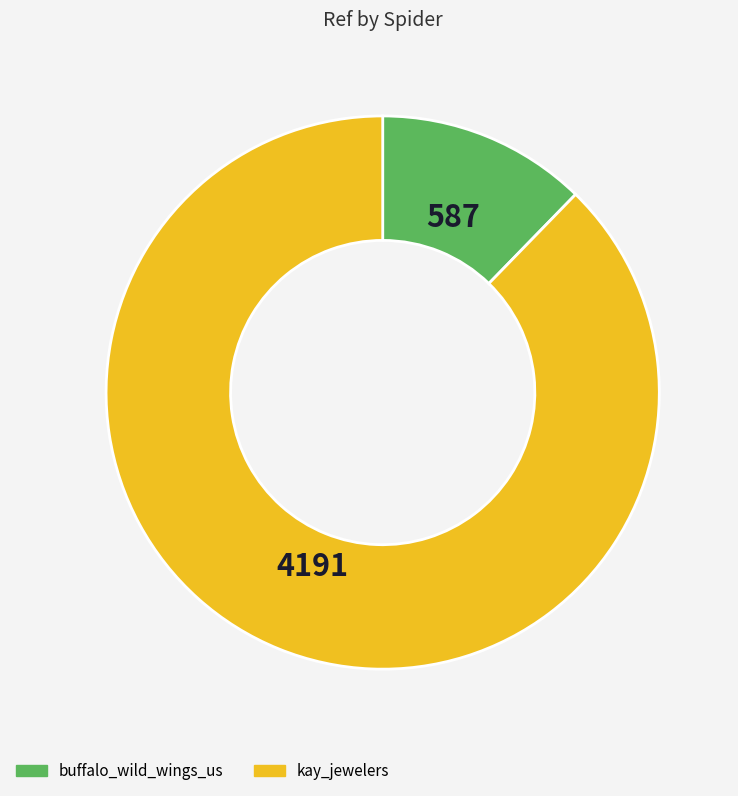

What is the largest slice in the pie chart?

kay_jewelers